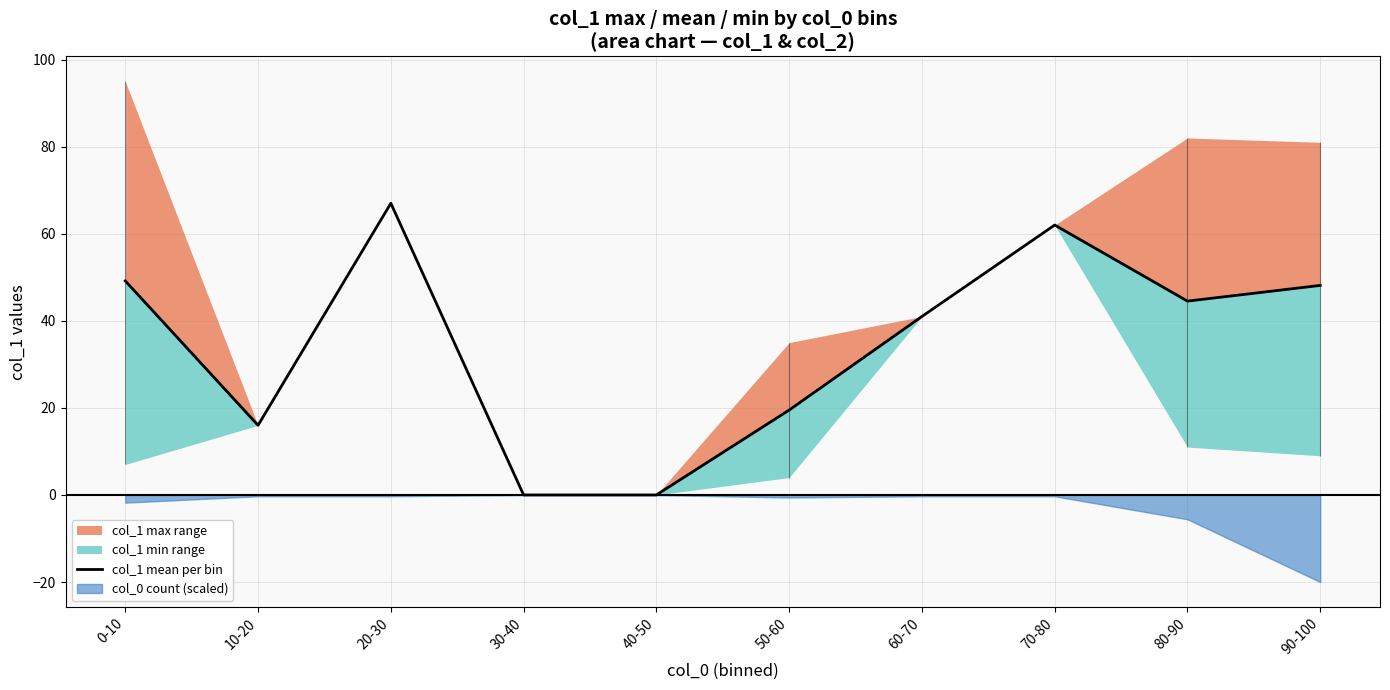

Reading right to left, what are all the values shown in this chart?

48.1	44.5	62.0	41.0	19.5	0.0	0.0	67.0	16.0	49.2